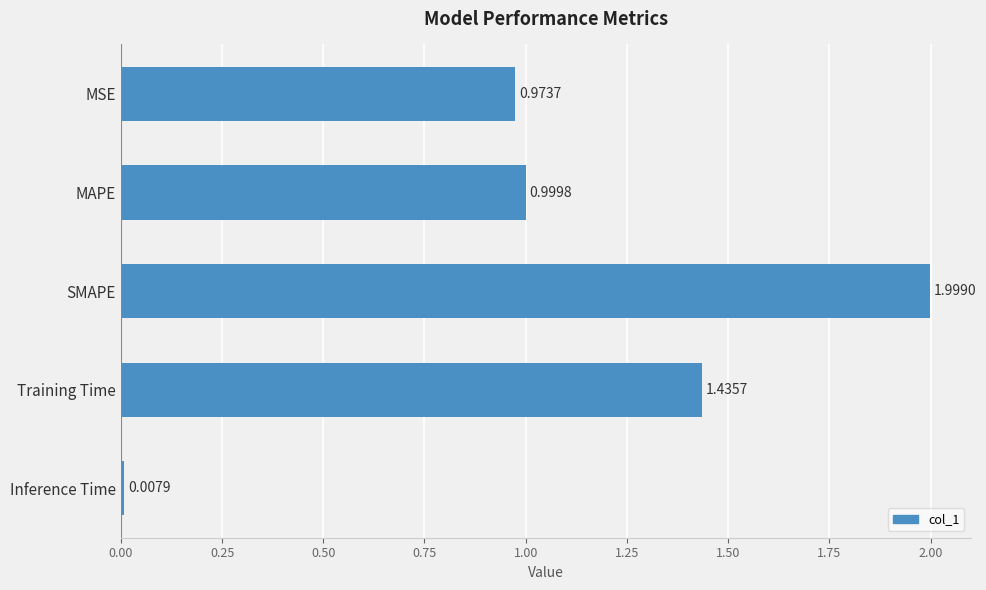

Which has a higher value, Training Time or SMAPE?

SMAPE